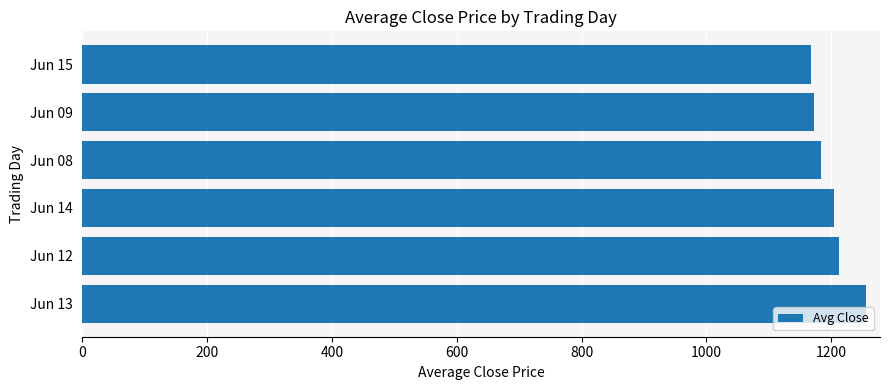

Does the chart contain stacked bars?

No